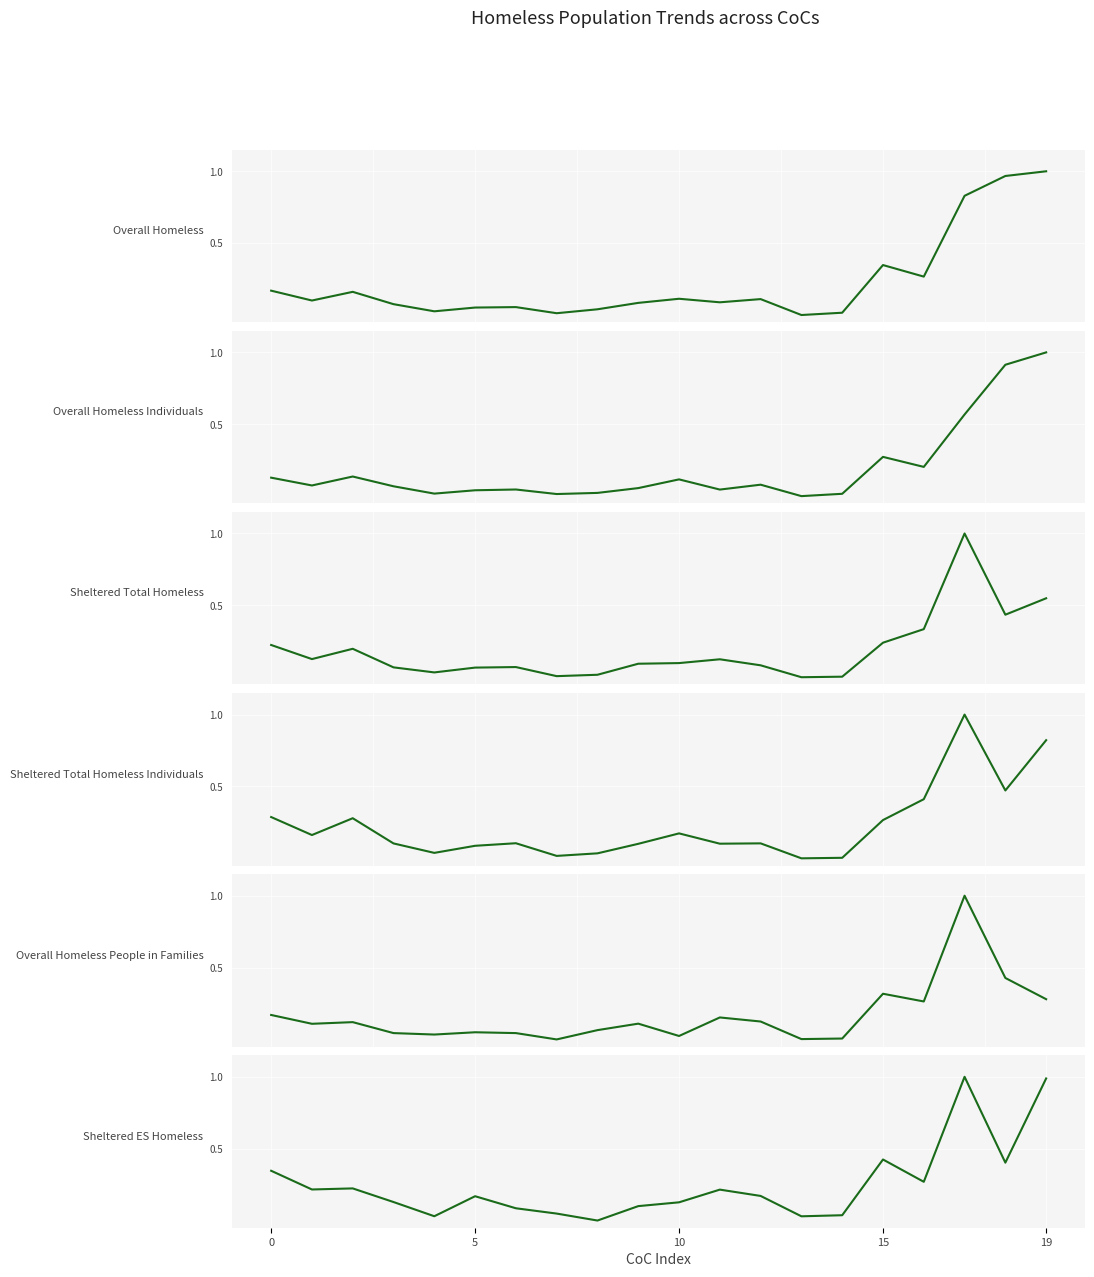

What are all the series names shown in the legend?

Overall Homeless, Overall Homeless Individuals, Sheltered Total Homeless, Sheltered Total Homeless Individuals, Overall Homeless People in Families, Sheltered ES Homeless